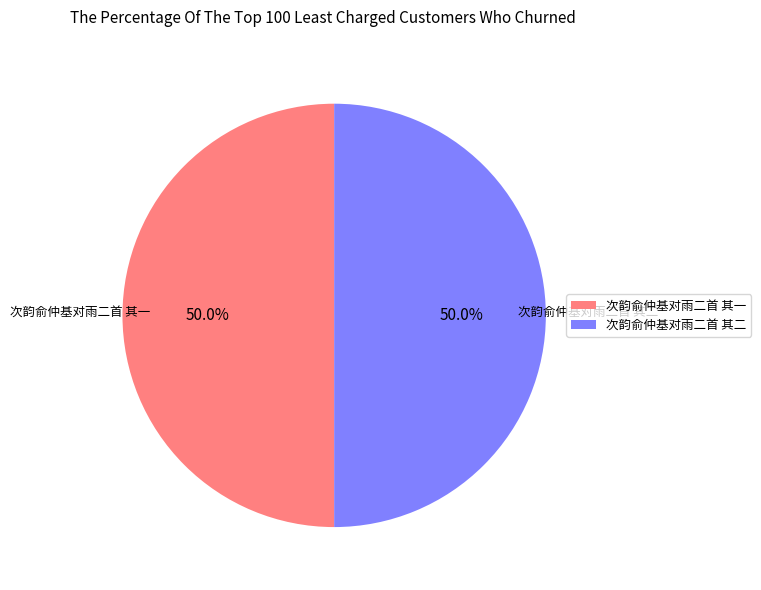

Approximately how many times larger is the value at 次韵俞仲基对雨二首 其一 compared to 次韵俞仲基对雨二首 其二?

1.0